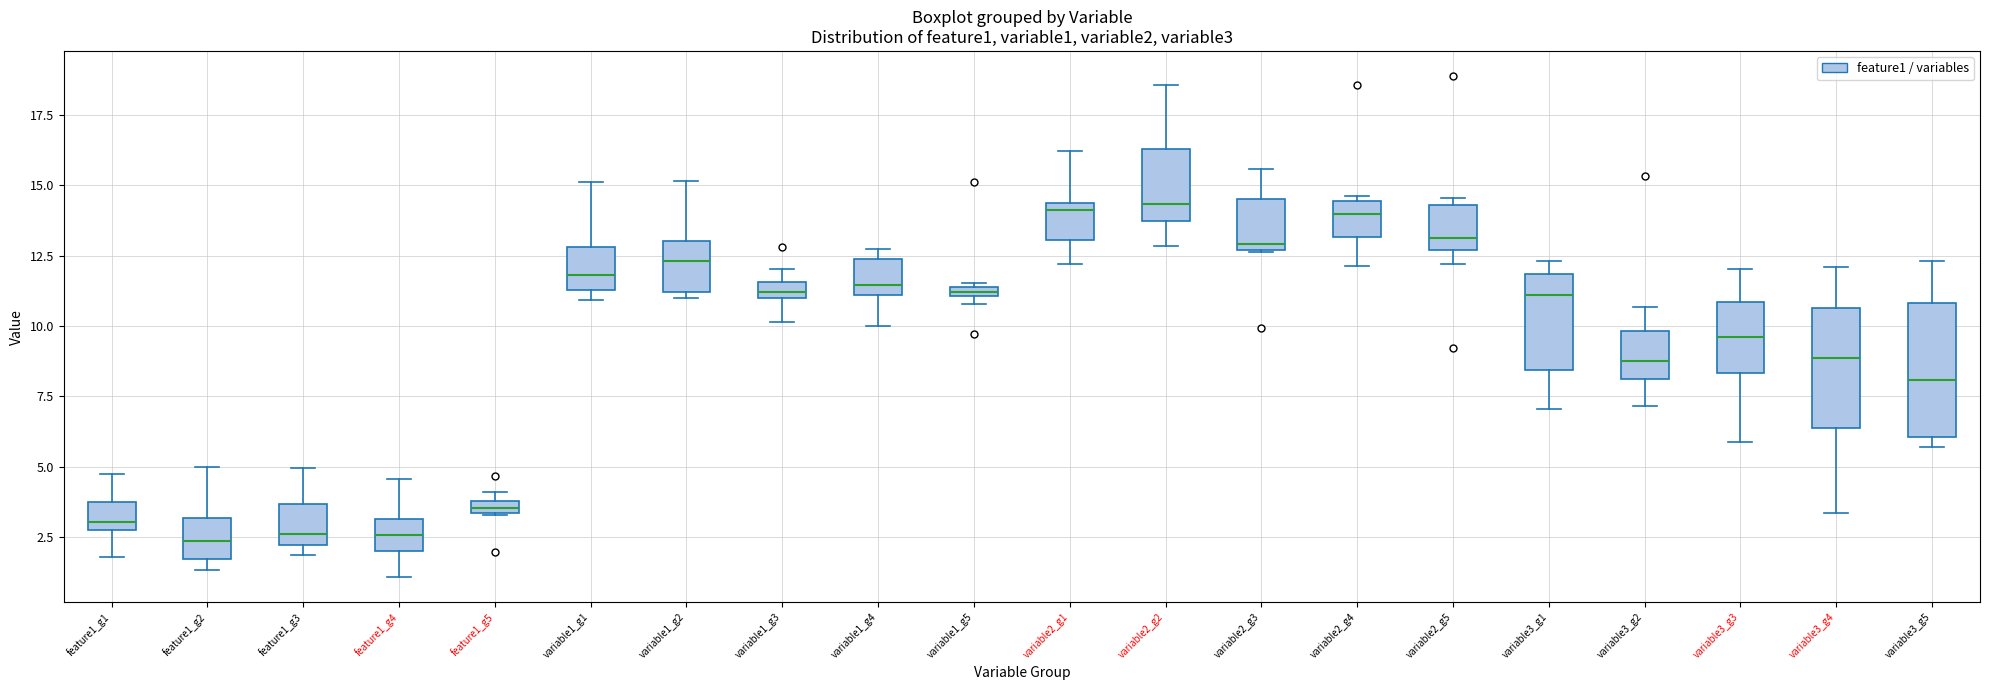

Where is the lower edge of the box for variable3_g1 on the y-axis? The values are not printed on the chart, so give them approximately, as read against the axis.

8.5